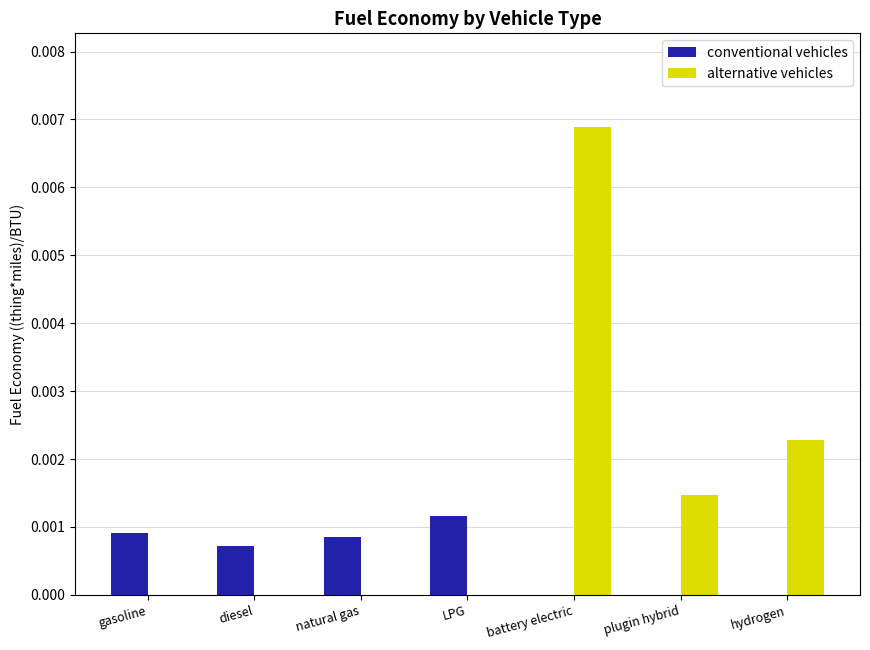

The value of alternative vehicles at natural gas is 0.0. True or false?

True